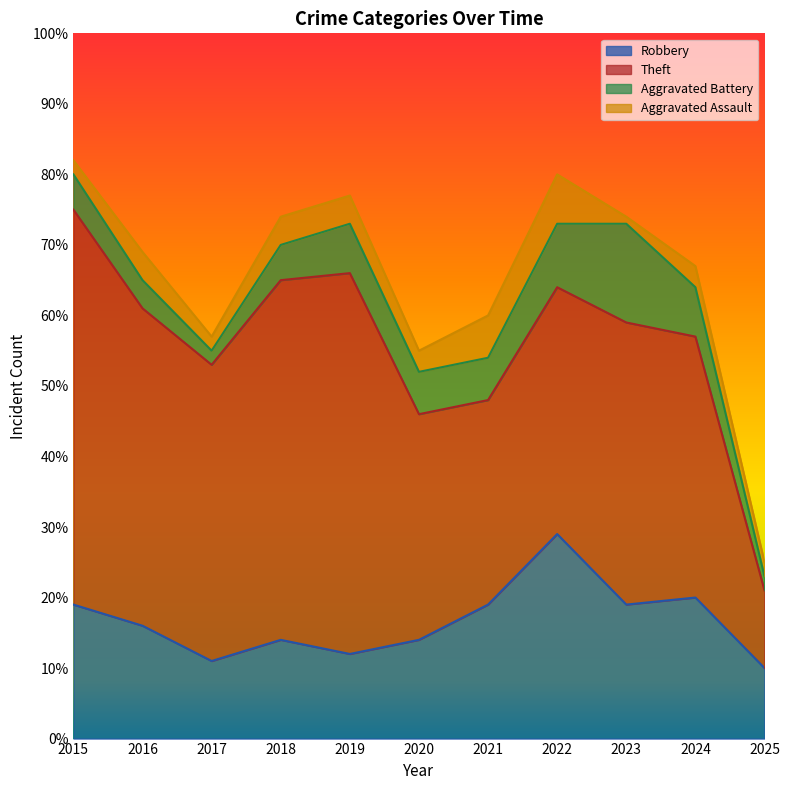

Which label corresponds to the smallest value in the chart?

2023